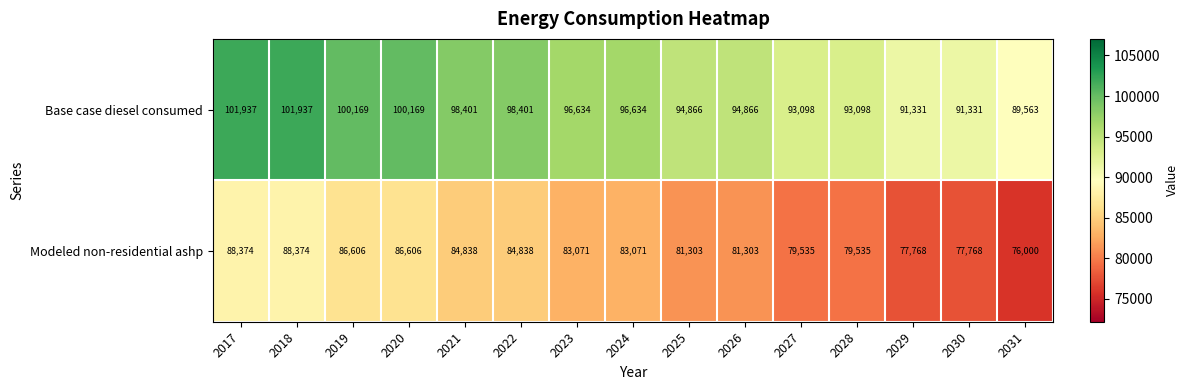

Which series has the largest total across all categories?

Base case diesel consumed